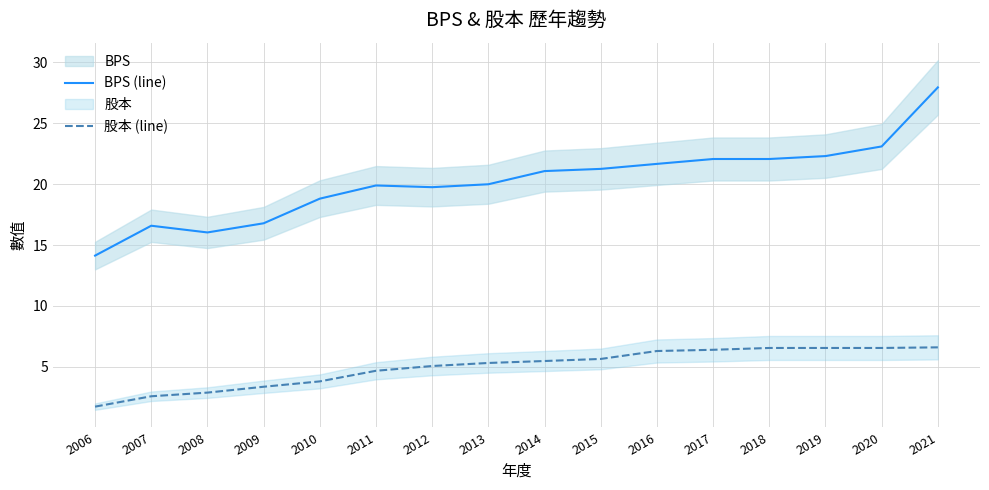

Reading right to left, what are all the values shown in this chart?

BPS (line): 27.9	23.1	22.3	22.1	22.1	21.6	21.2	21.1	20.0	19.7	19.9	18.8	16.8	16.0	16.6	14.1
股本 (line): 6.6	6.6	6.6	6.6	6.4	6.3	5.7	5.5	5.3	5.1	4.7	3.8	3.4	2.9	2.6	1.8